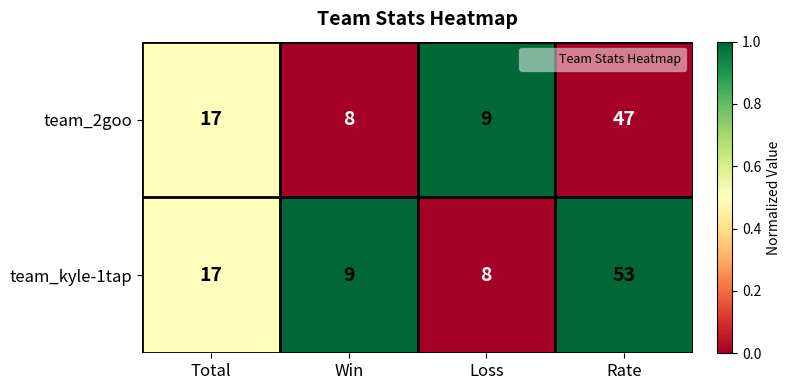

Rank the series by their maximum value, from highest to lowest.

team_kyle-1tap, team_2goo